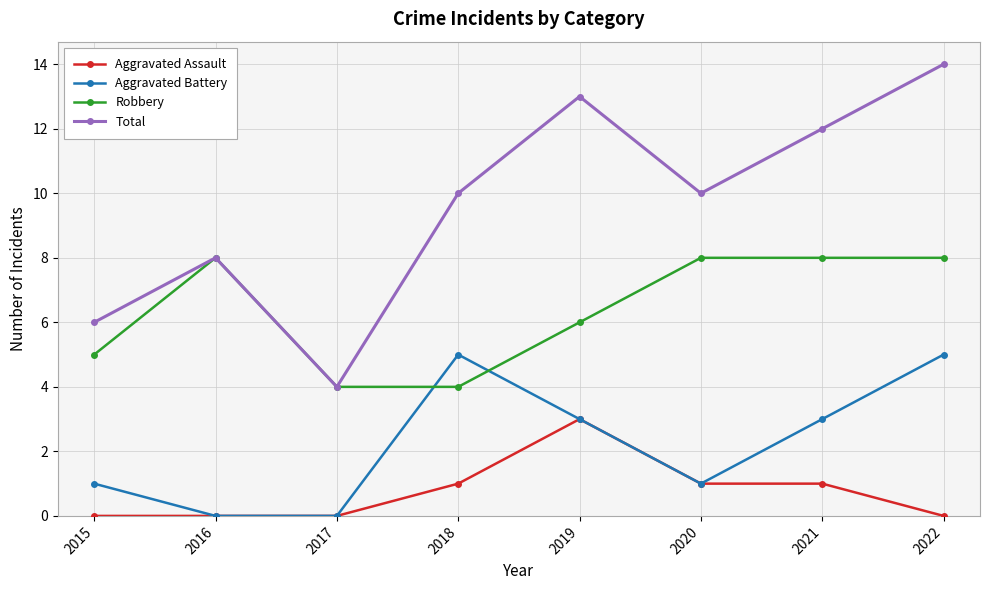

True or false: Total and Aggravated Assault intersect in this chart.

False